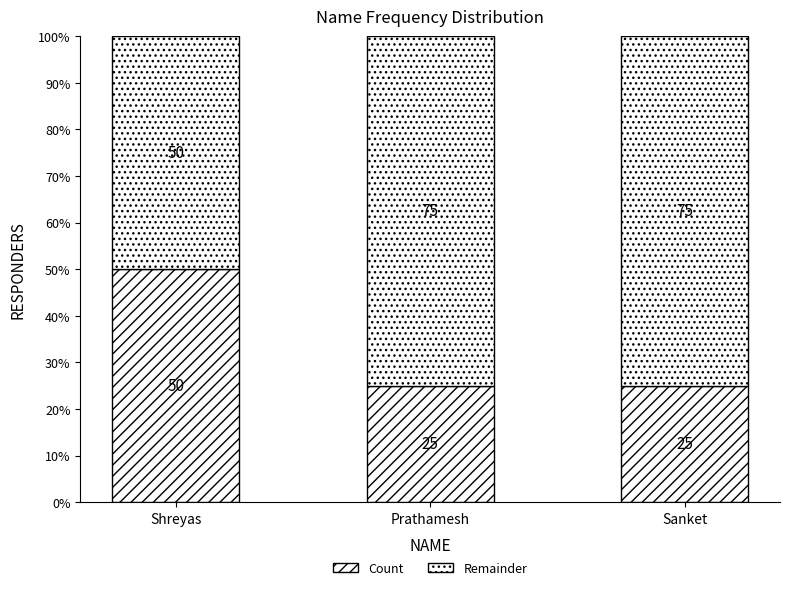

The chart shows a value of 37 at Sanket. True or false?

False